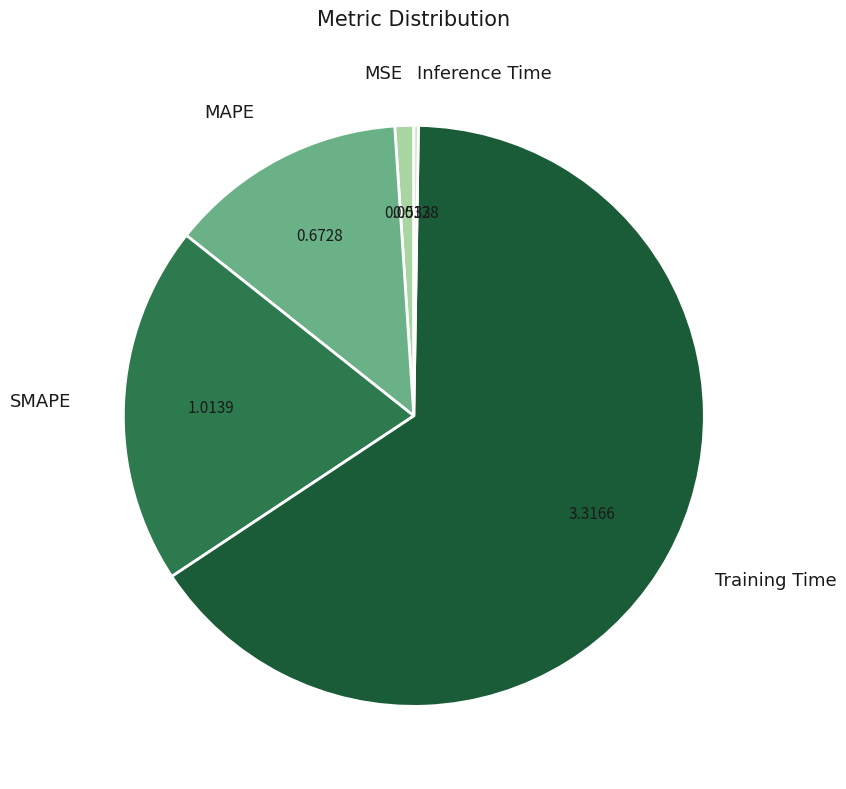

Is it true that MSE is 8% of the pie?

False